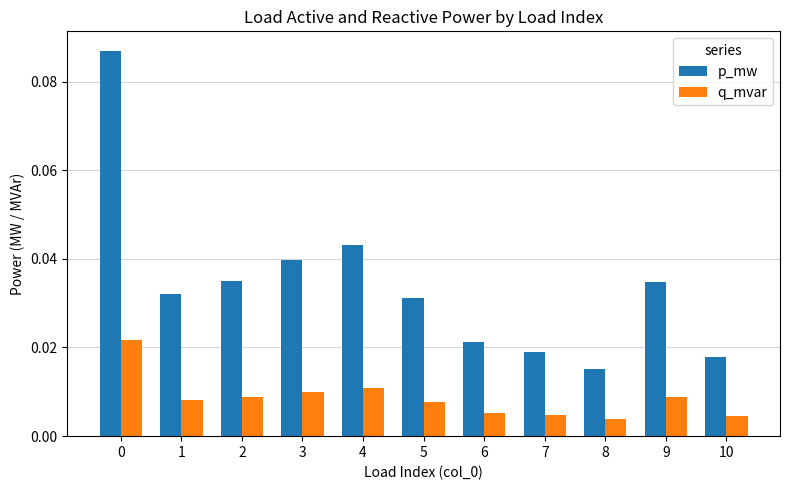

List the series in order of their overall mean, highest first.

p_mw, q_mvar